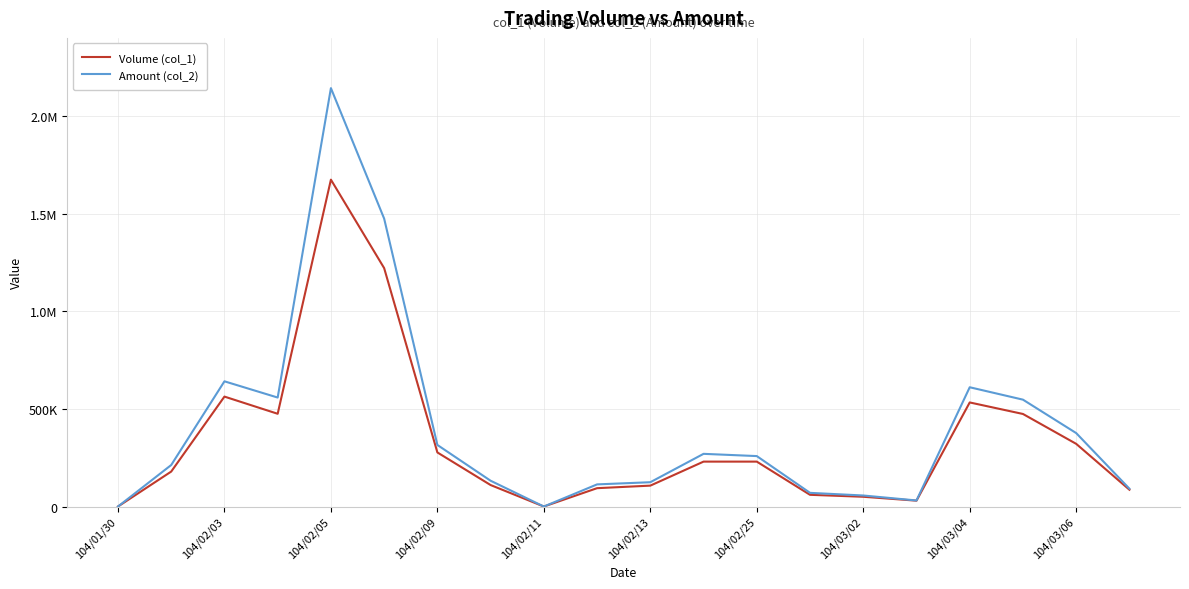

Does the chart have visible grid lines?

Yes